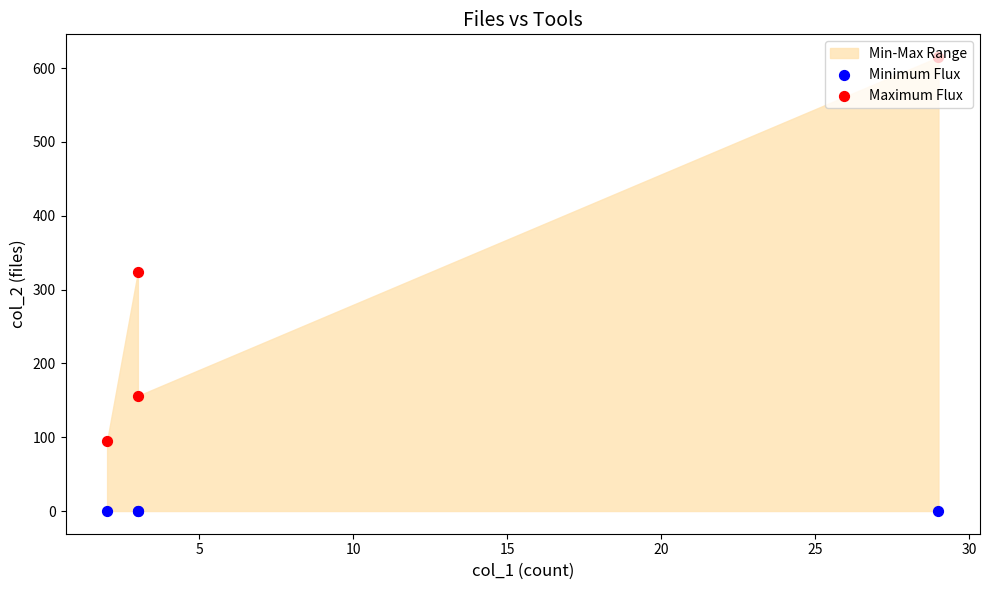

Which series has the largest total across all categories?

Maximum Flux